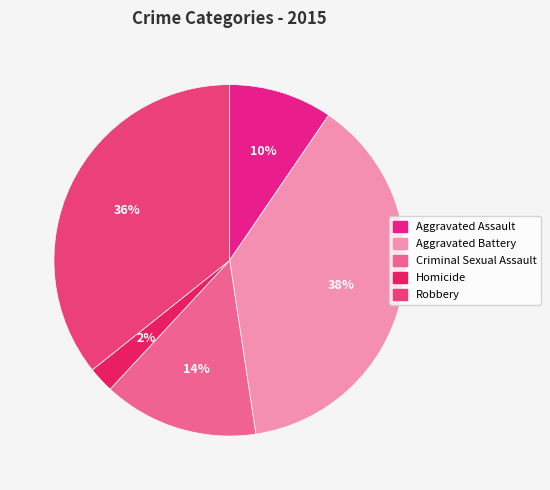

How many slices are in this pie chart?

5